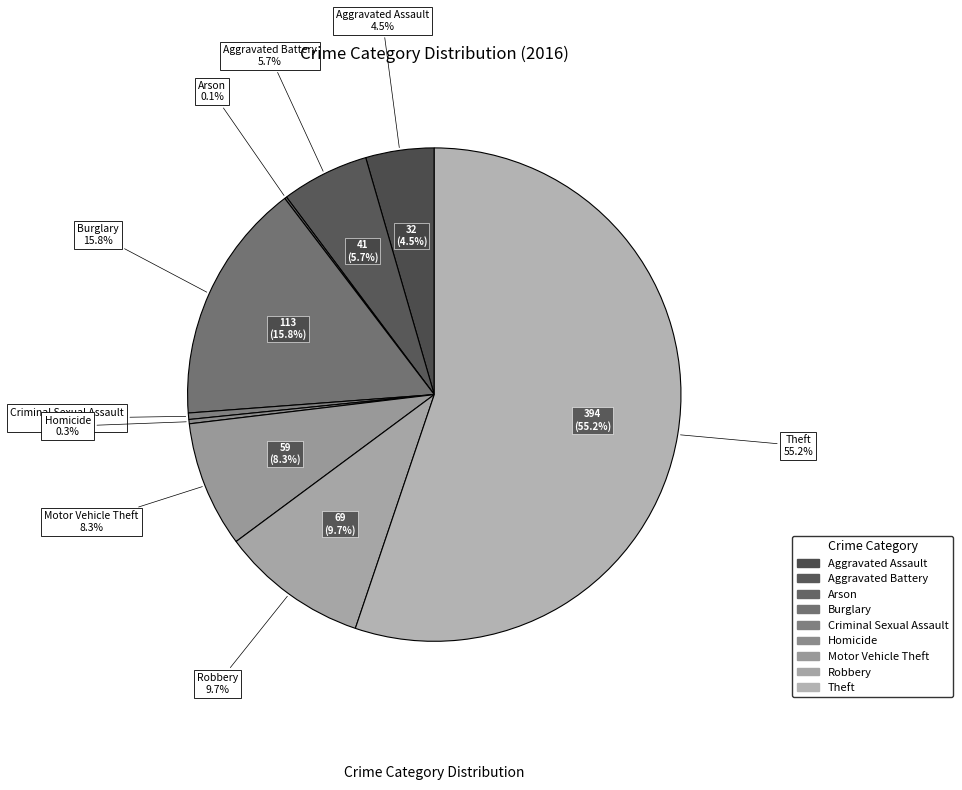

Which has a higher value, Motor Vehicle Theft or Robbery?

Robbery